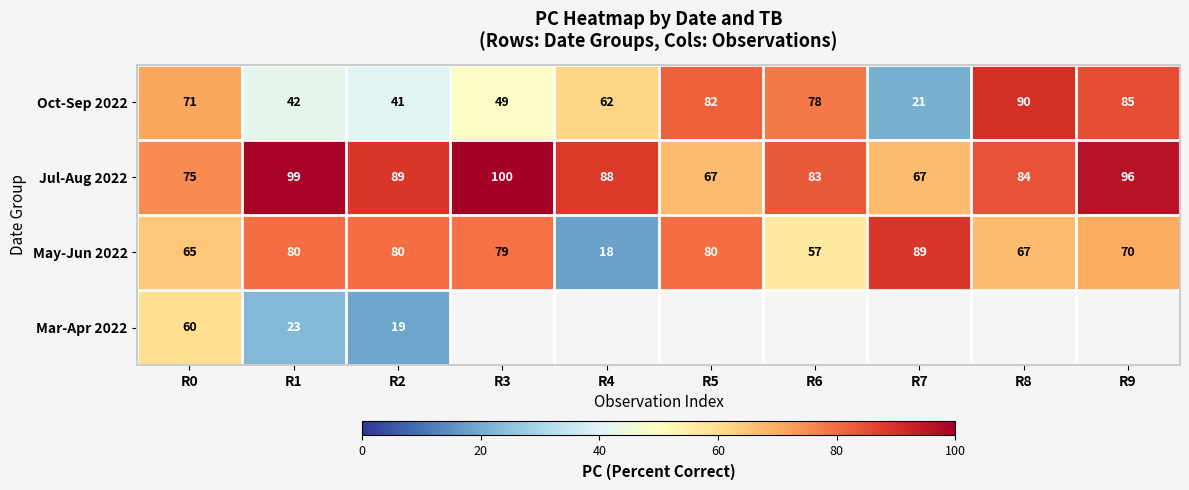

Rank the categories by Oct-Sep 2022 value from highest to lowest.

R8, R9, R5, R6, R0, R4, R3, R1, R2, R7